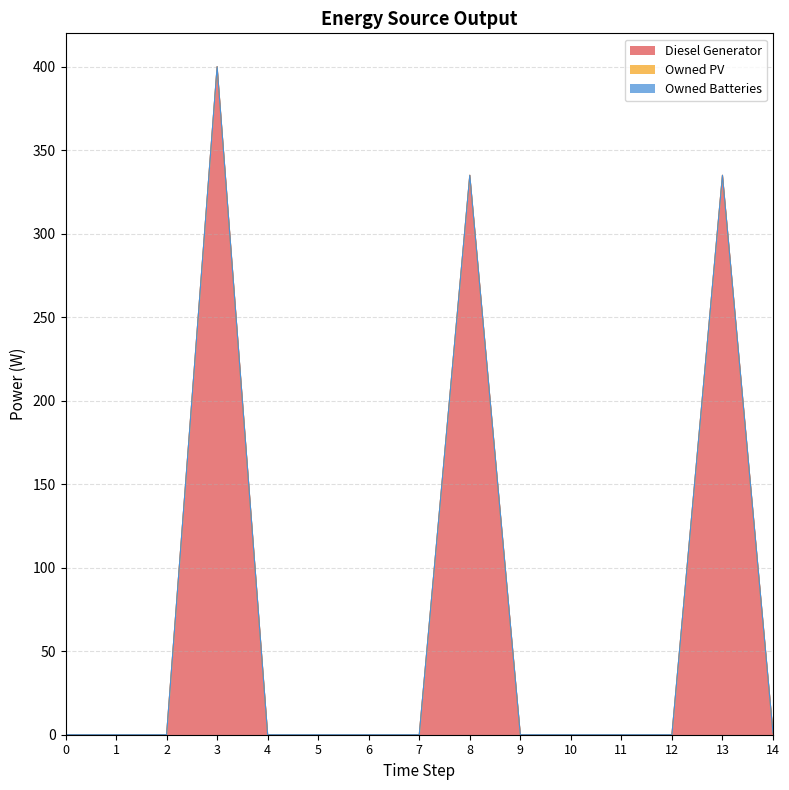

Which series changed the most between 7 and 8?

Diesel Generator